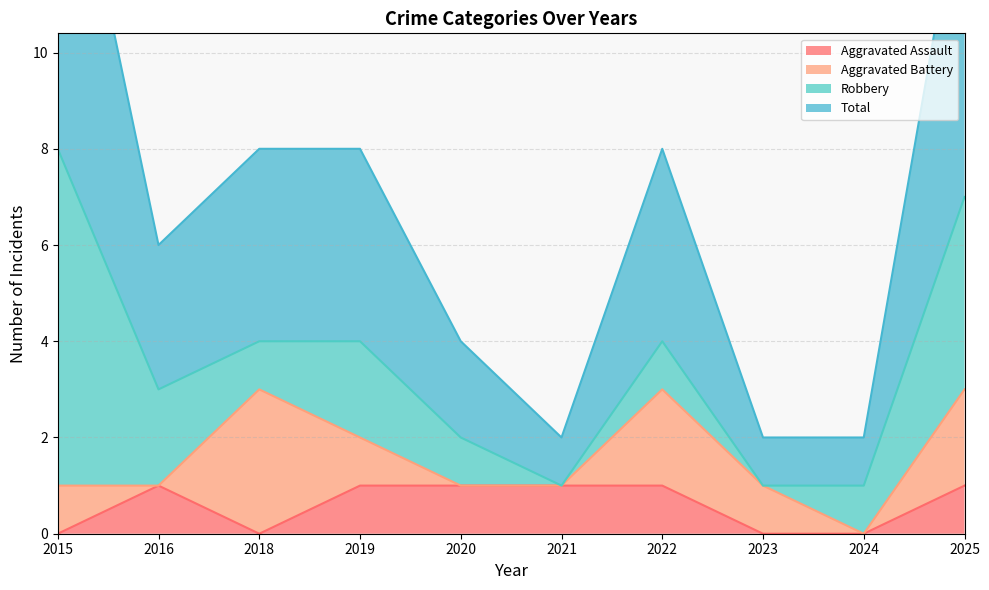

The value of Aggravated Assault at 2015 is 0. True or false?

True